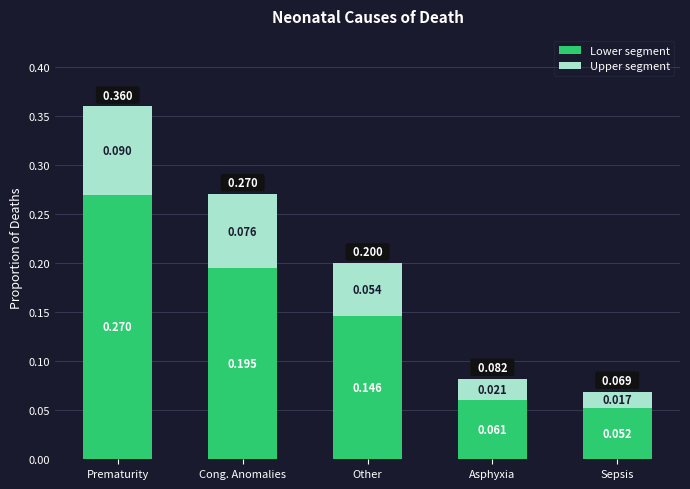

Where is Lower segment nearest to the value 0?

Sepsis